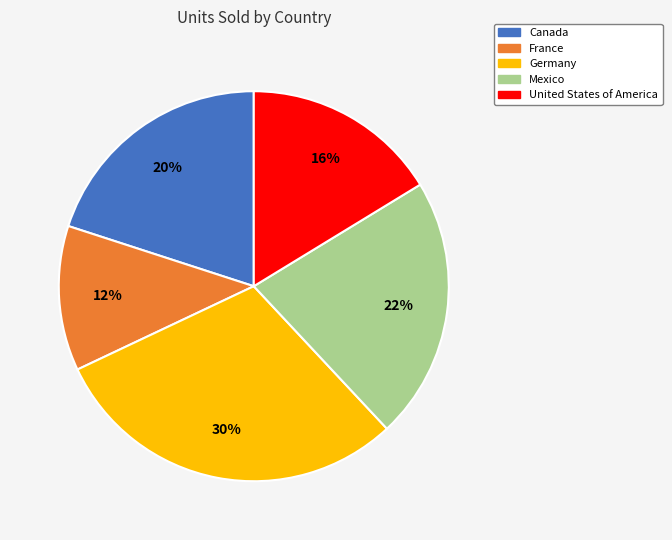

Is the sum of Canada and Mexico greater than half?

No